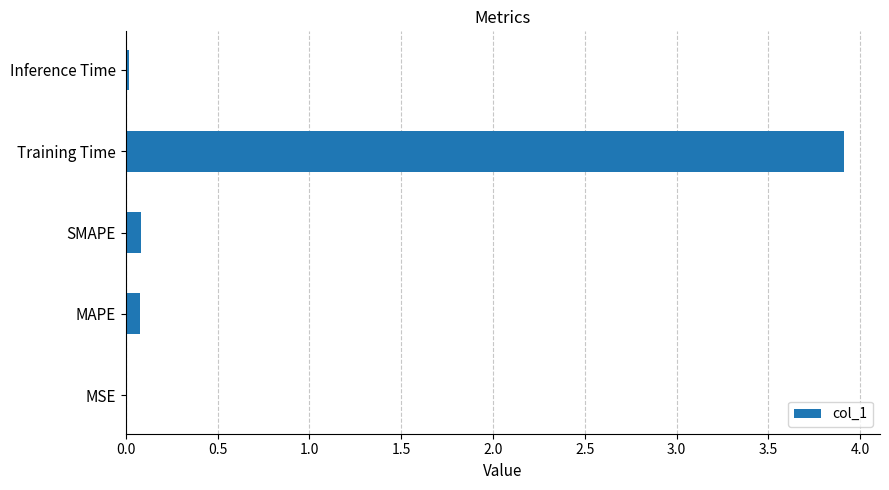

What is the approximate value at Training Time?

3.9